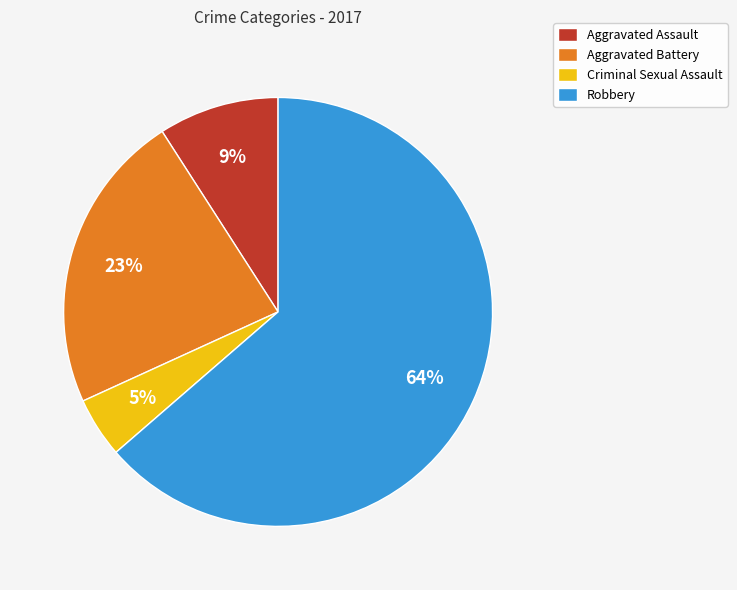

What percentage is the Criminal Sexual Assault slice, to the nearest percent?

5%